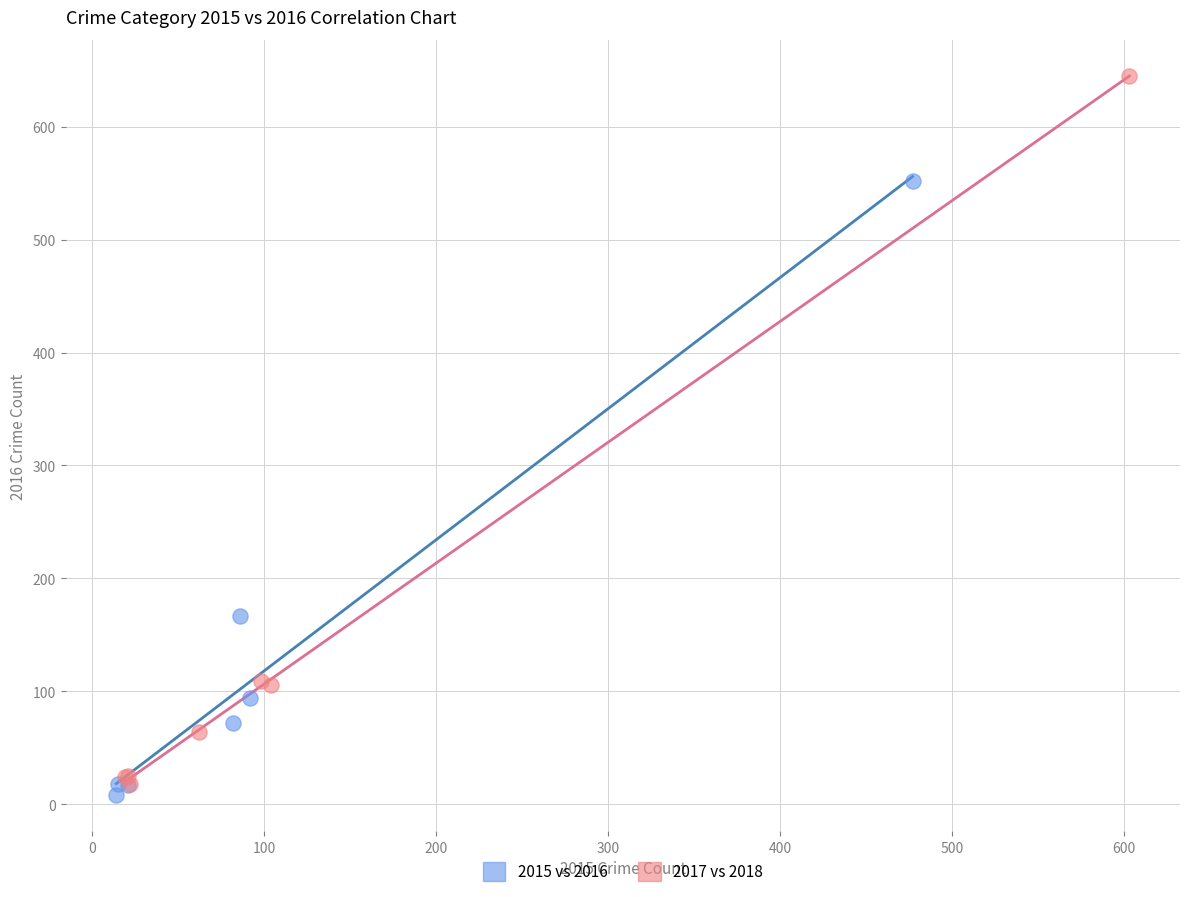

Which series reaches the maximum Y coordinate?

2017 vs 2018